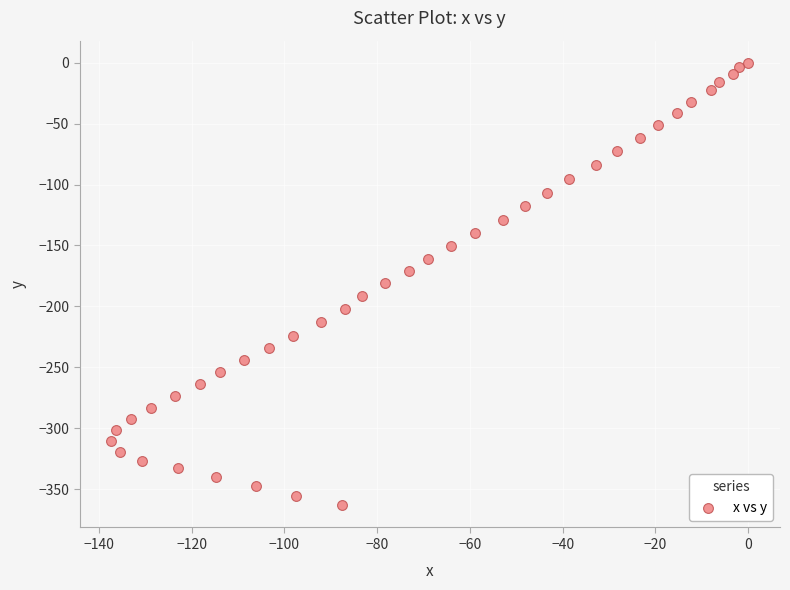

What is the range of X values (max minus min)?

137.3